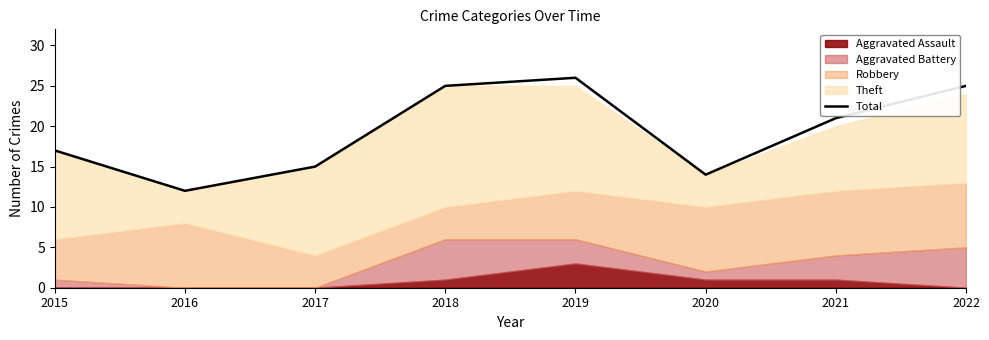

What is the sum of all values?

155